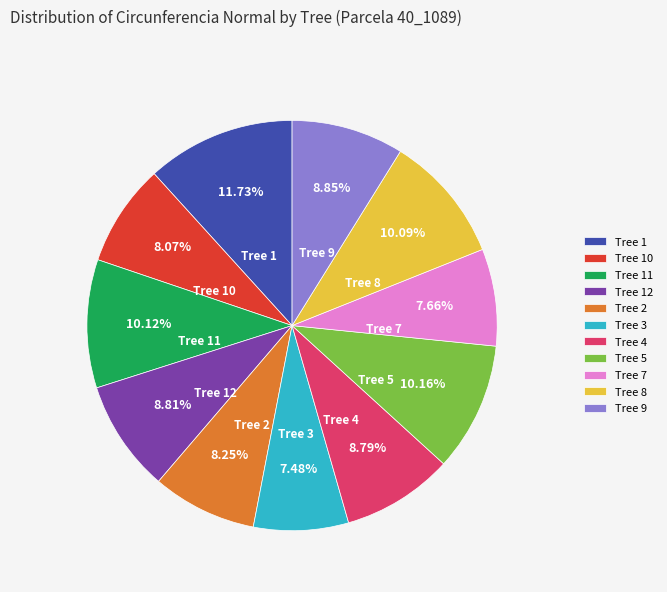

How many slices are in this pie chart?

11